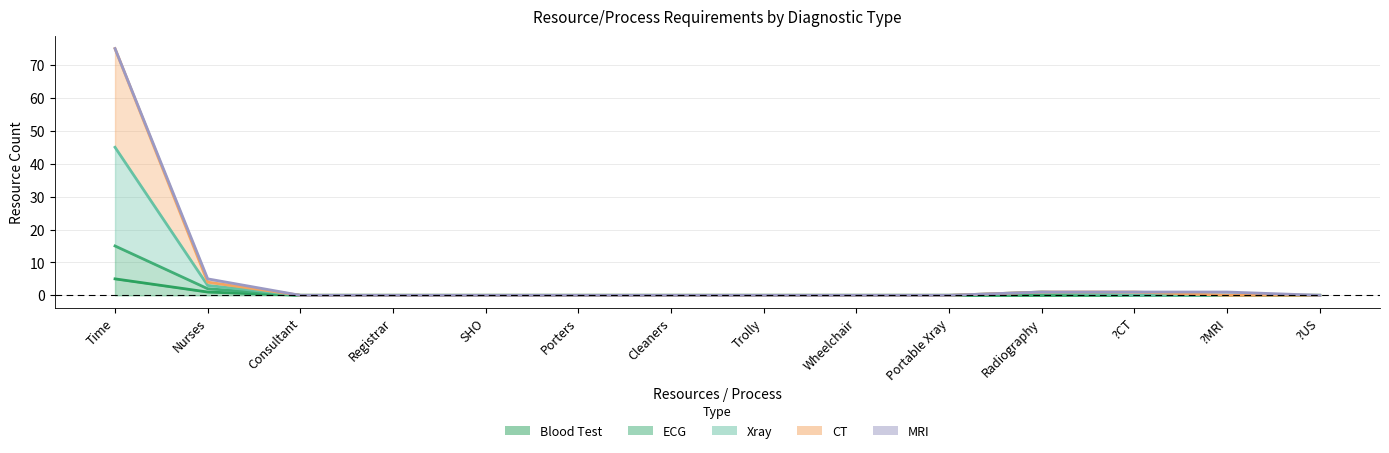

Does the chart have visible grid lines?

Yes